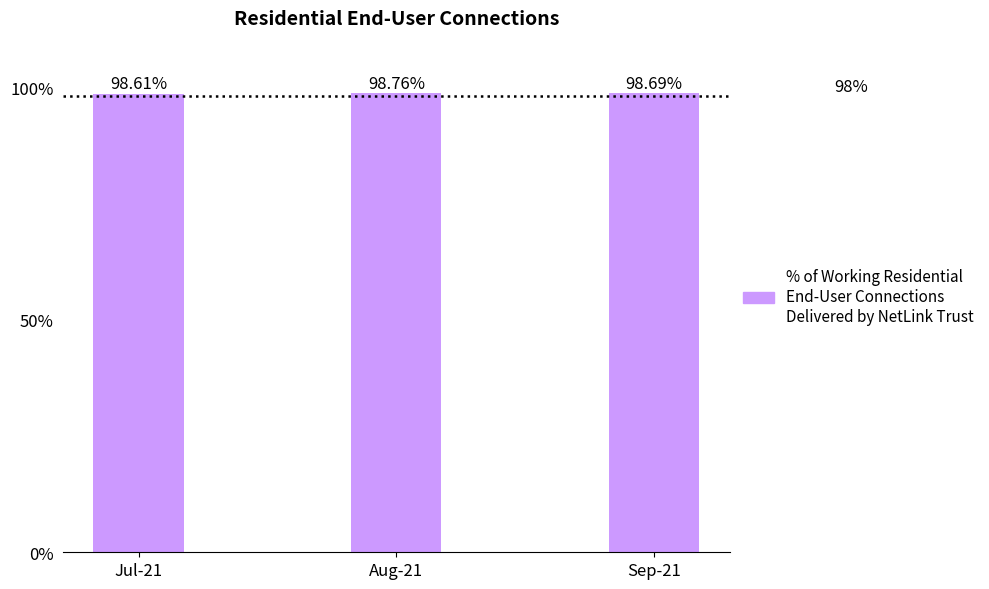

What position from the left is Aug-21?

2